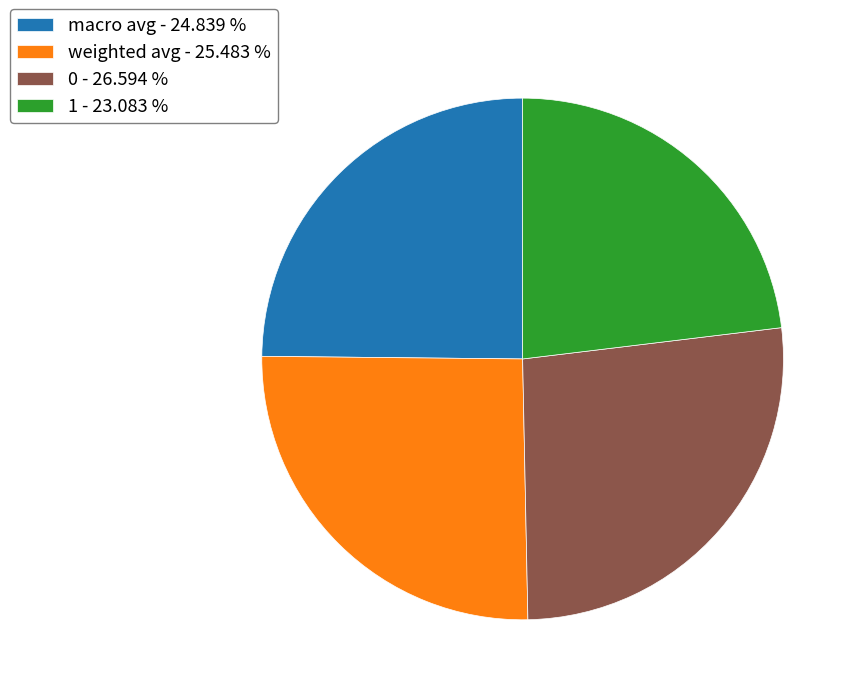

How many slices are in this pie chart?

4